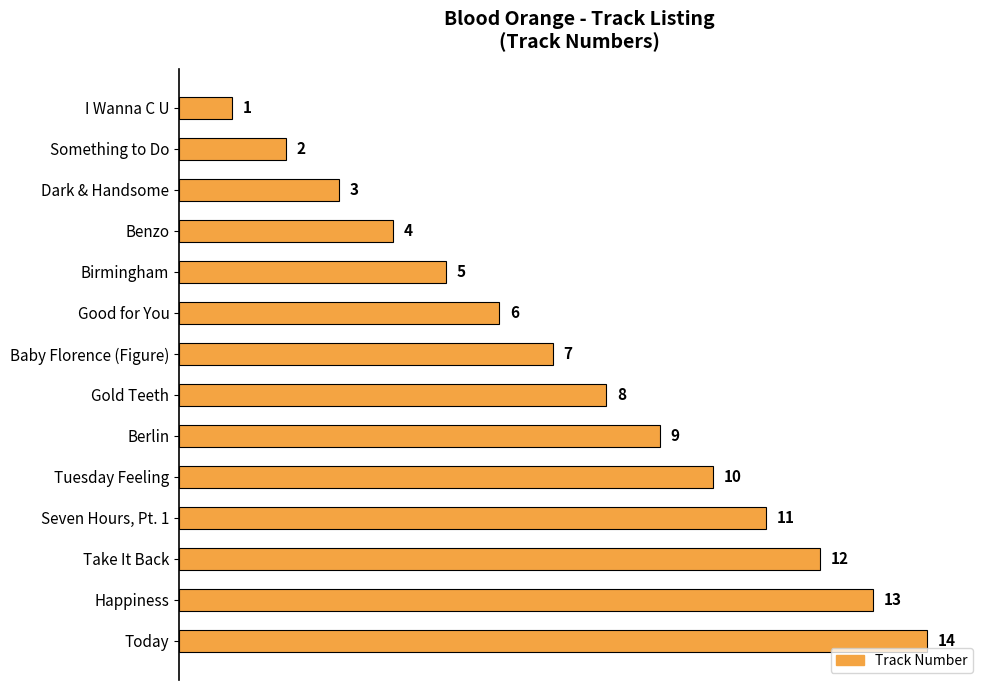

Approximately how many times larger is the value at Birmingham compared to Dark & Handsome?

1.7